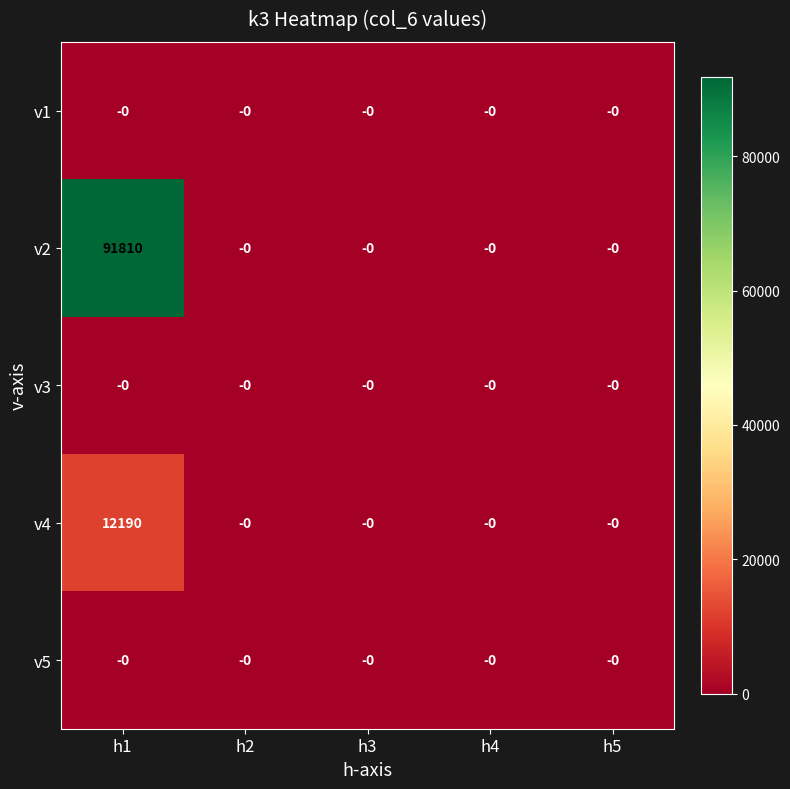

Is it true that v5 equals 0 at h5?

True